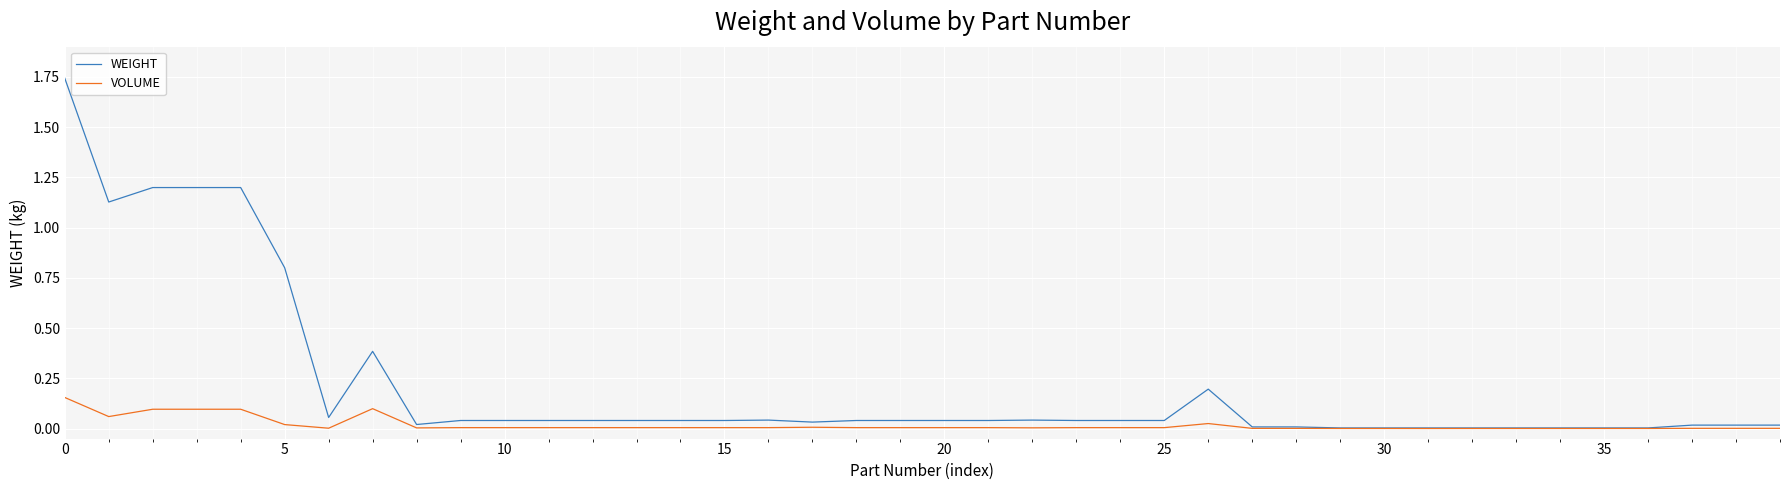

List the series in order of their peak value, lowest first.

VOLUME, WEIGHT